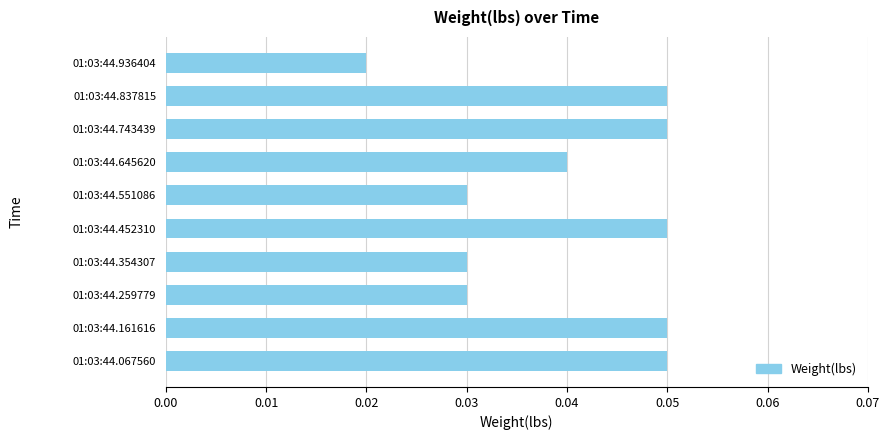

What is the sum of all values?

0.4